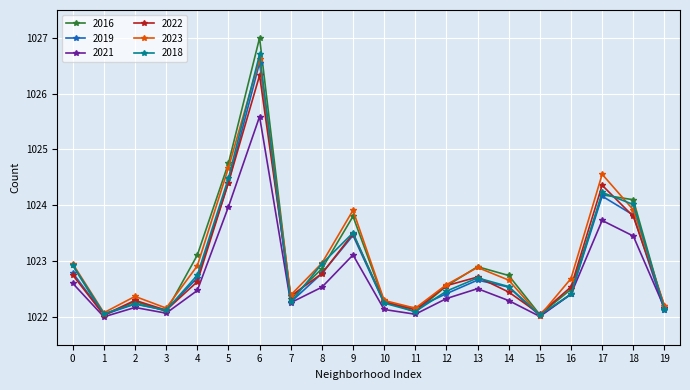

After their last crossing, which series has the higher values: 2022 or 2019?

2022